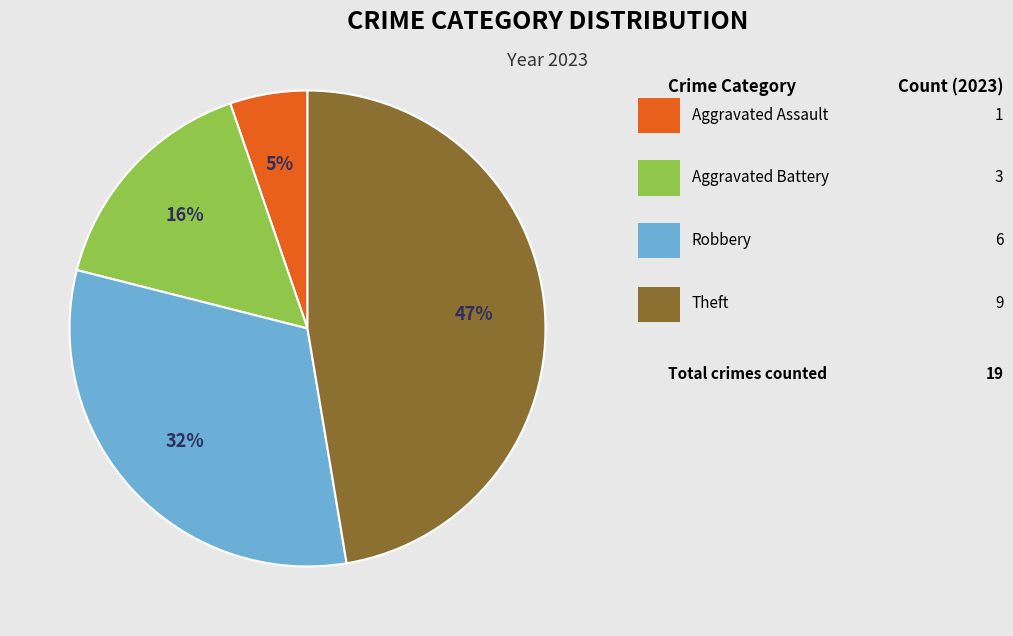

To the nearest percent, what is the difference between the largest and smallest slice percentages?

42%